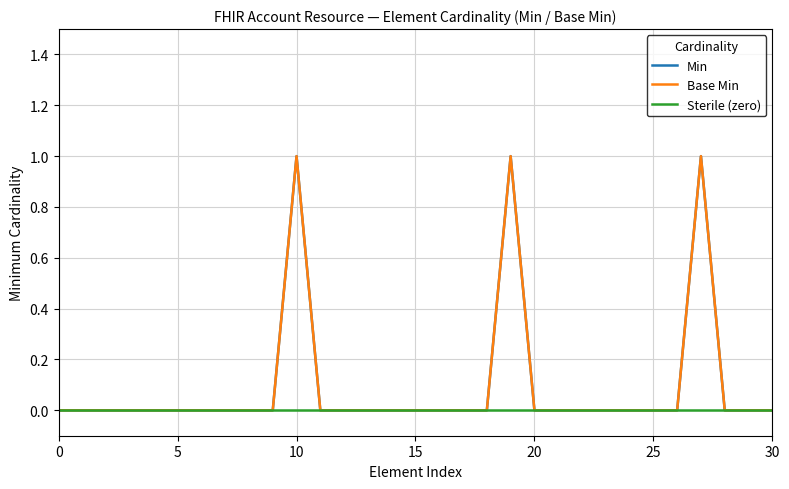

True or false: Base Min and Min intersect in this chart.

False